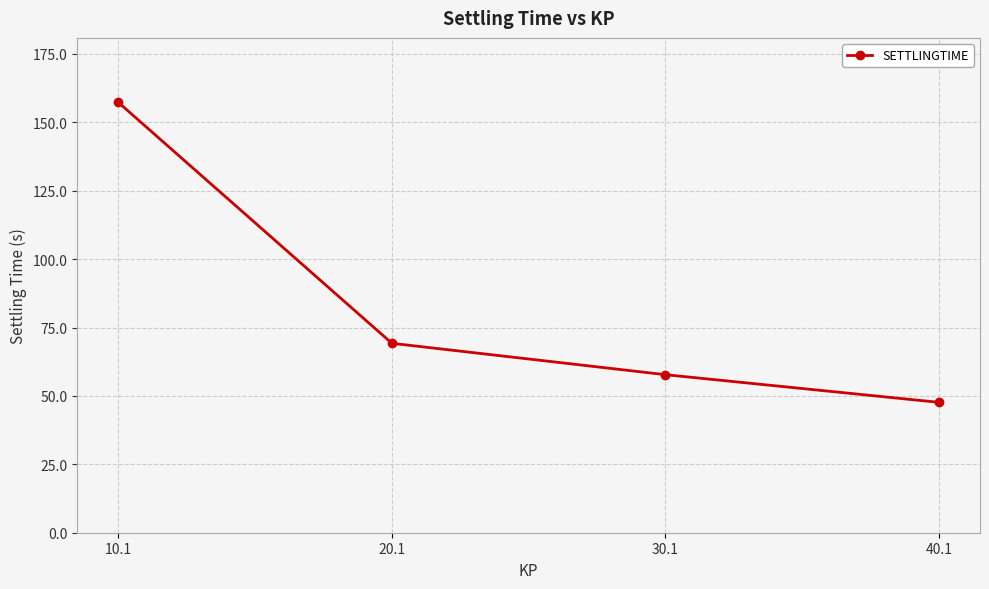

Reading left to right, list all the values displayed in this chart.

10.1=157.3	20.1=69.2	30.1=57.8	40.1=47.7